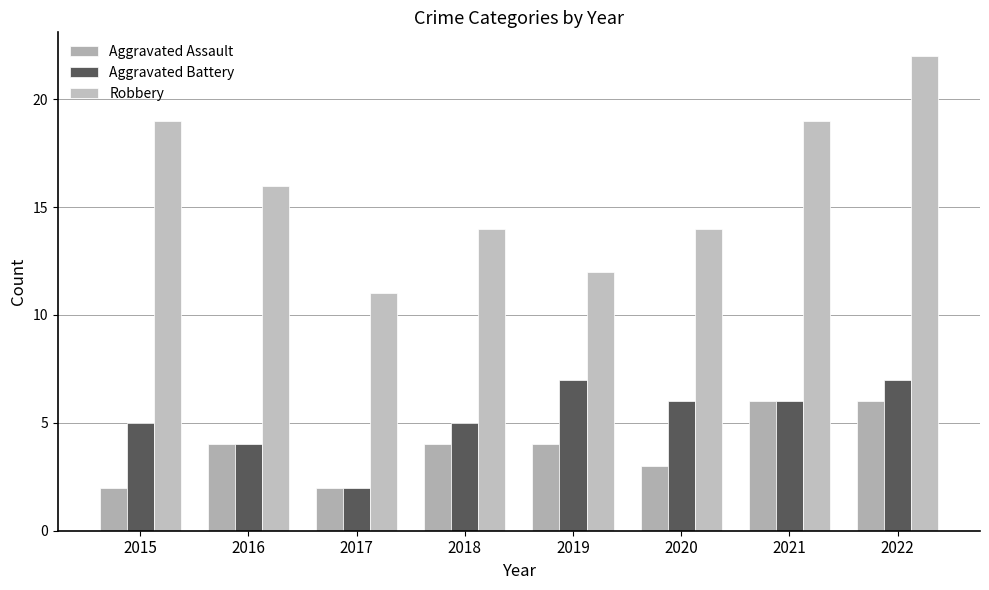

What is the value of the Aggravated Battery bar at the 6th from the left?

6